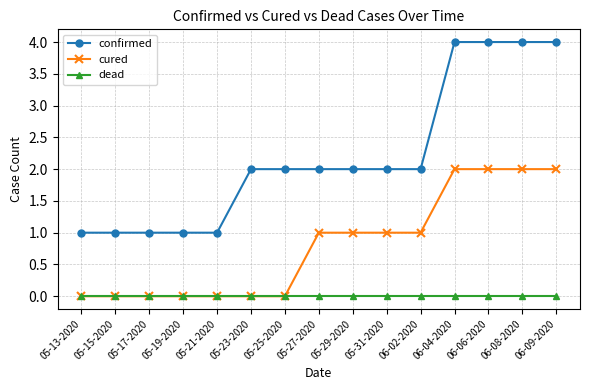

Count the number of data series in this chart.

3